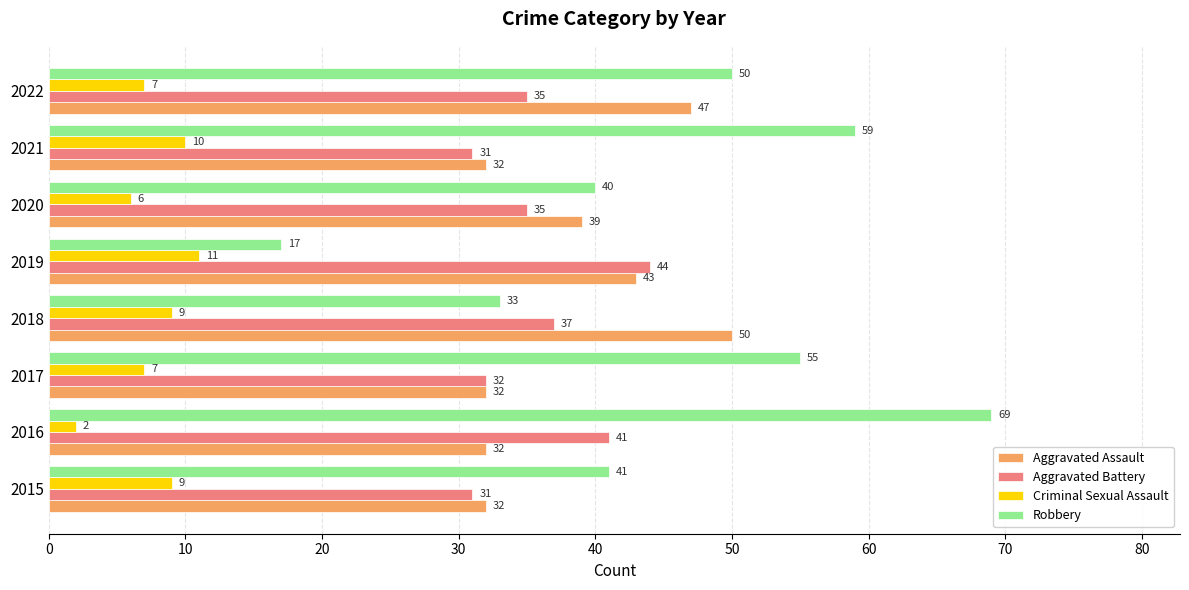

At which category is the sum across all series the highest?

2016